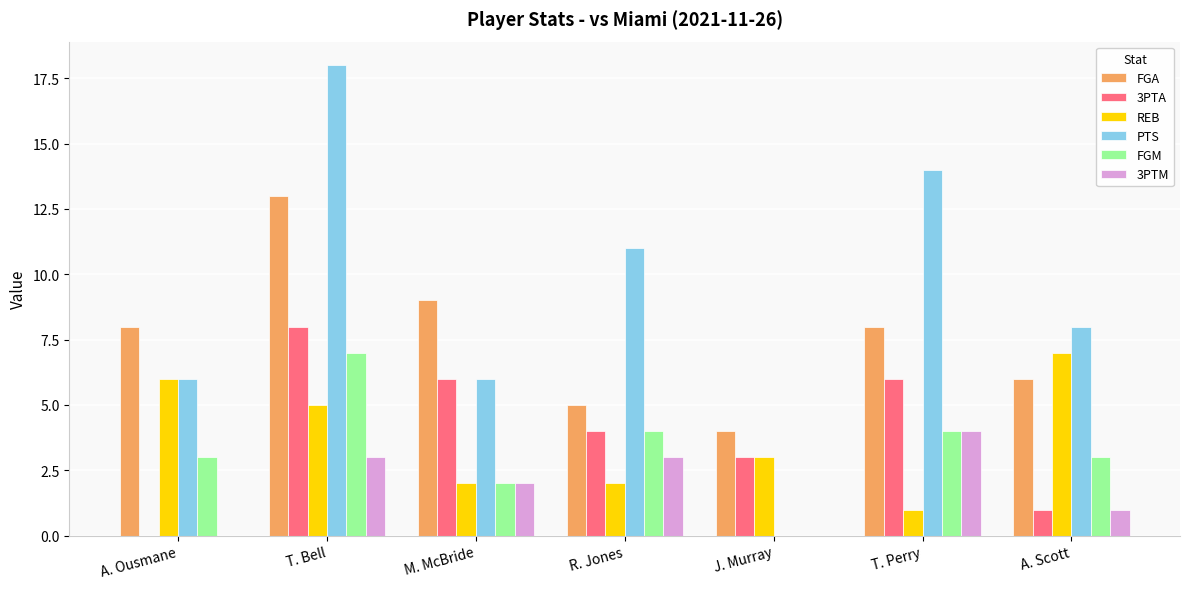

What is the sum of all FGA values?

53